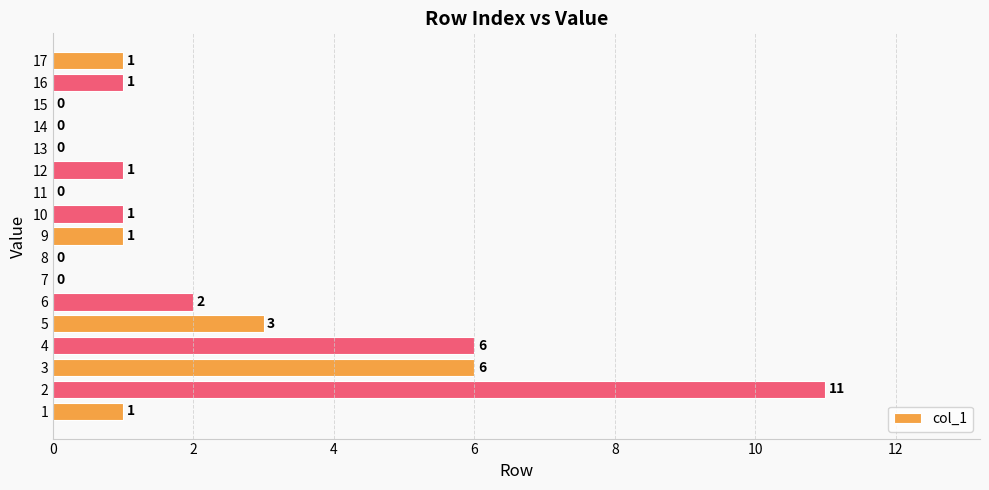

Reading bottom to top, transcribe all the data shown in this chart.

1=1	2=11	3=6	4=6	5=3	6=2	7=0	8=0	9=1	10=1	11=0	12=1	13=0	14=0	15=0	16=1	17=1